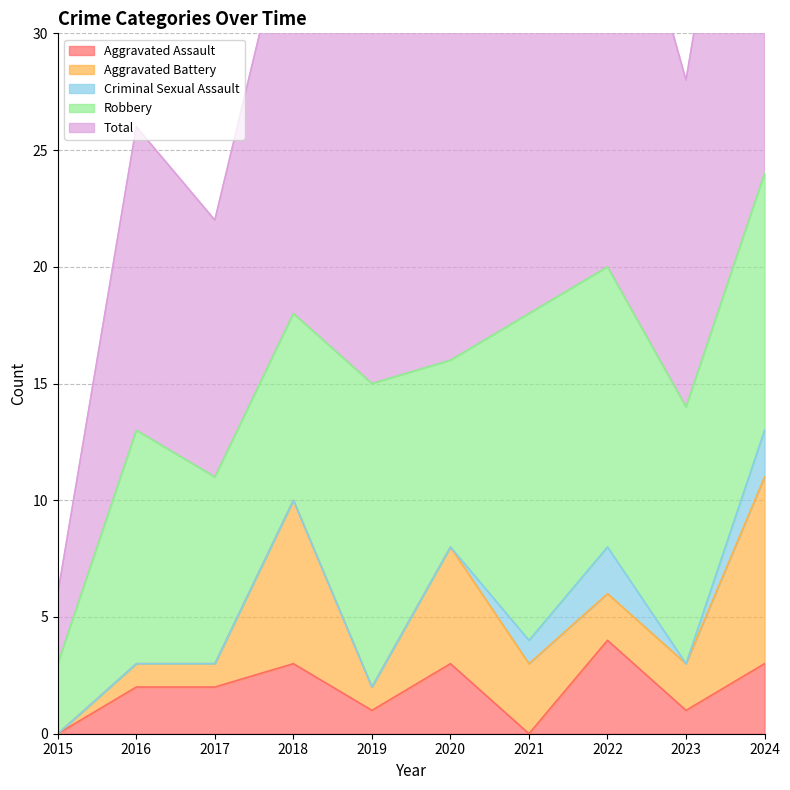

Reading left to right, extract all data points from this chart.

Aggravated Assault: 0	2	2	3	1	3	0	4	1	3
Aggravated Battery: 0	1	1	7	1	5	3	2	2	8
Criminal Sexual Assault: 0	0	0	0	0	0	1	2	0	2
Robbery: 3	10	8	8	13	8	14	12	11	11
Total: 3	13	11	18	15	16	18	20	14	24